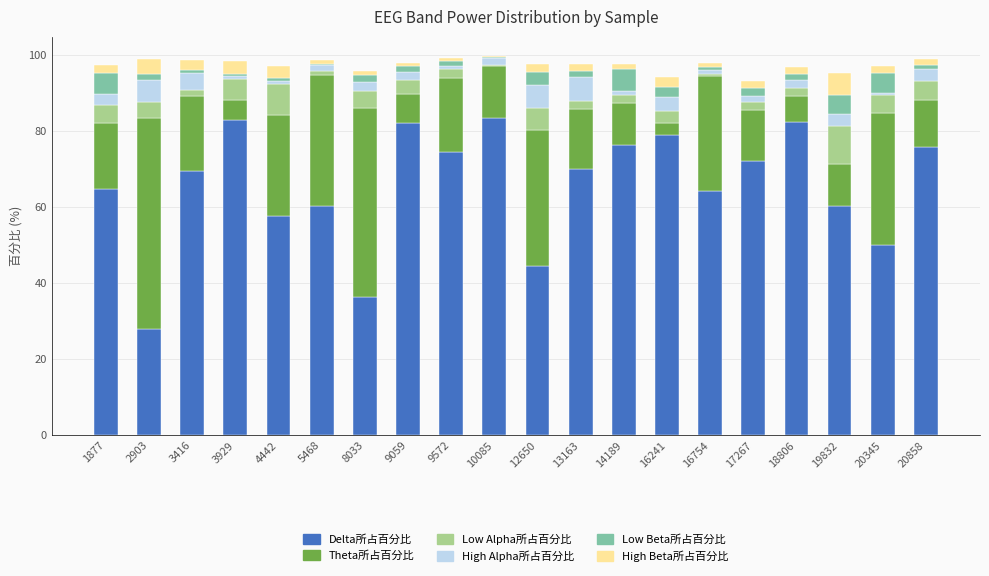

What are all the series names shown in the legend?

Delta所占百分比, Theta所占百分比, Low Alpha所占百分比, High Alpha所占百分比, Low Beta所占百分比, High Beta所占百分比